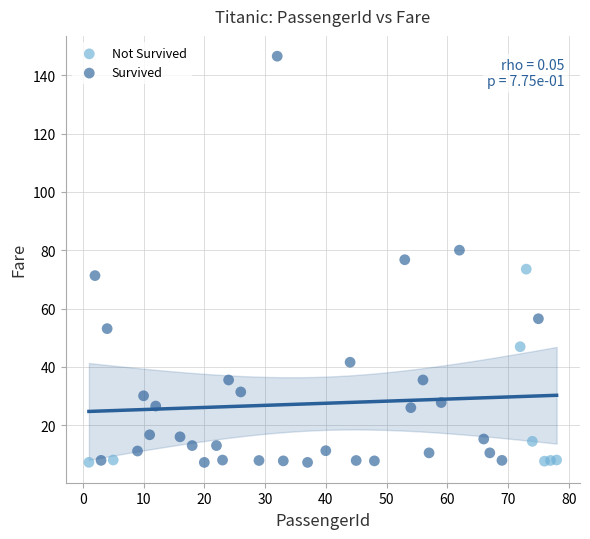

Which series has the largest Y range (max minus min)?

Survived